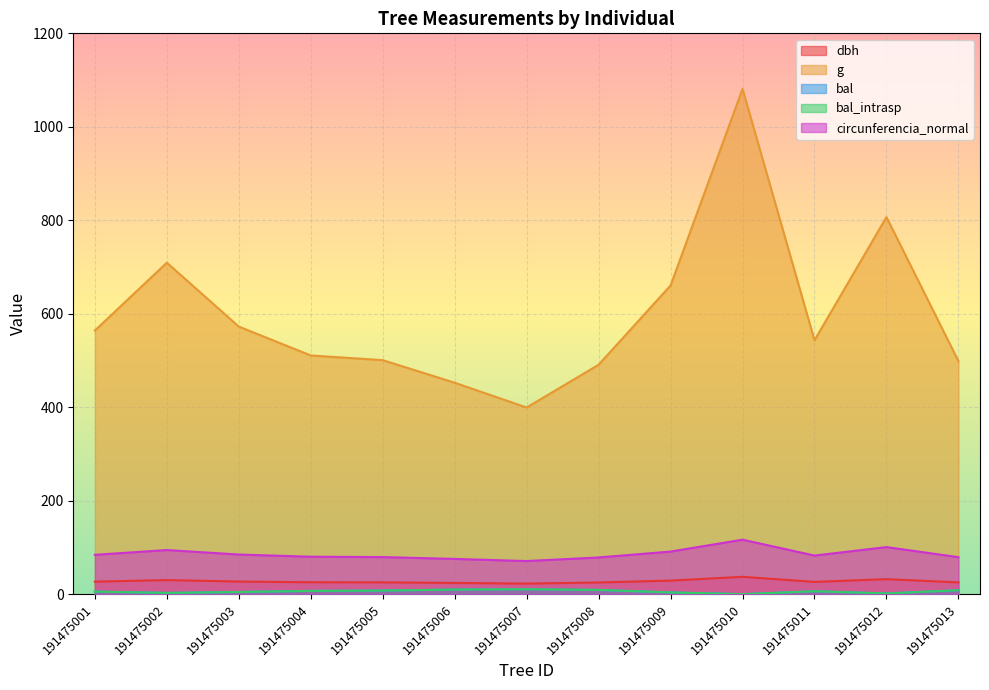

True or false: g has a value of 825.3 at 191475004.

False